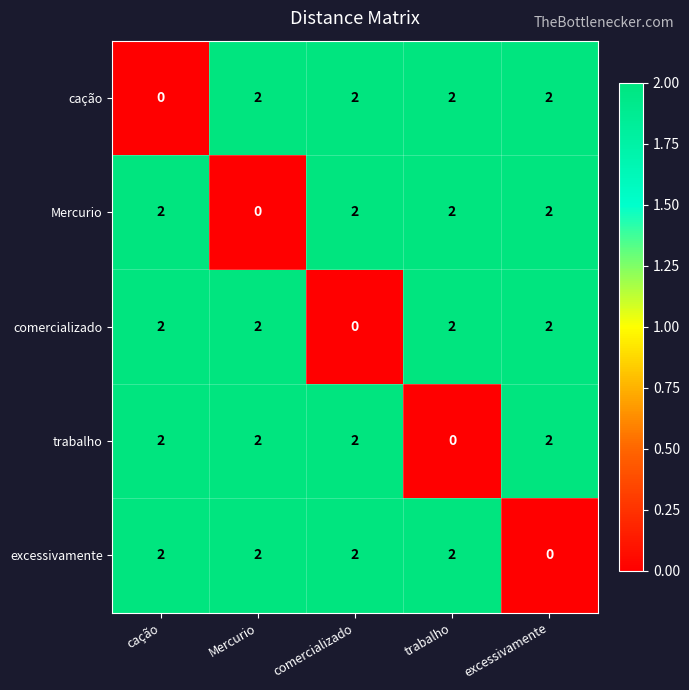

How many trabalho values are between 2 and 3?

4